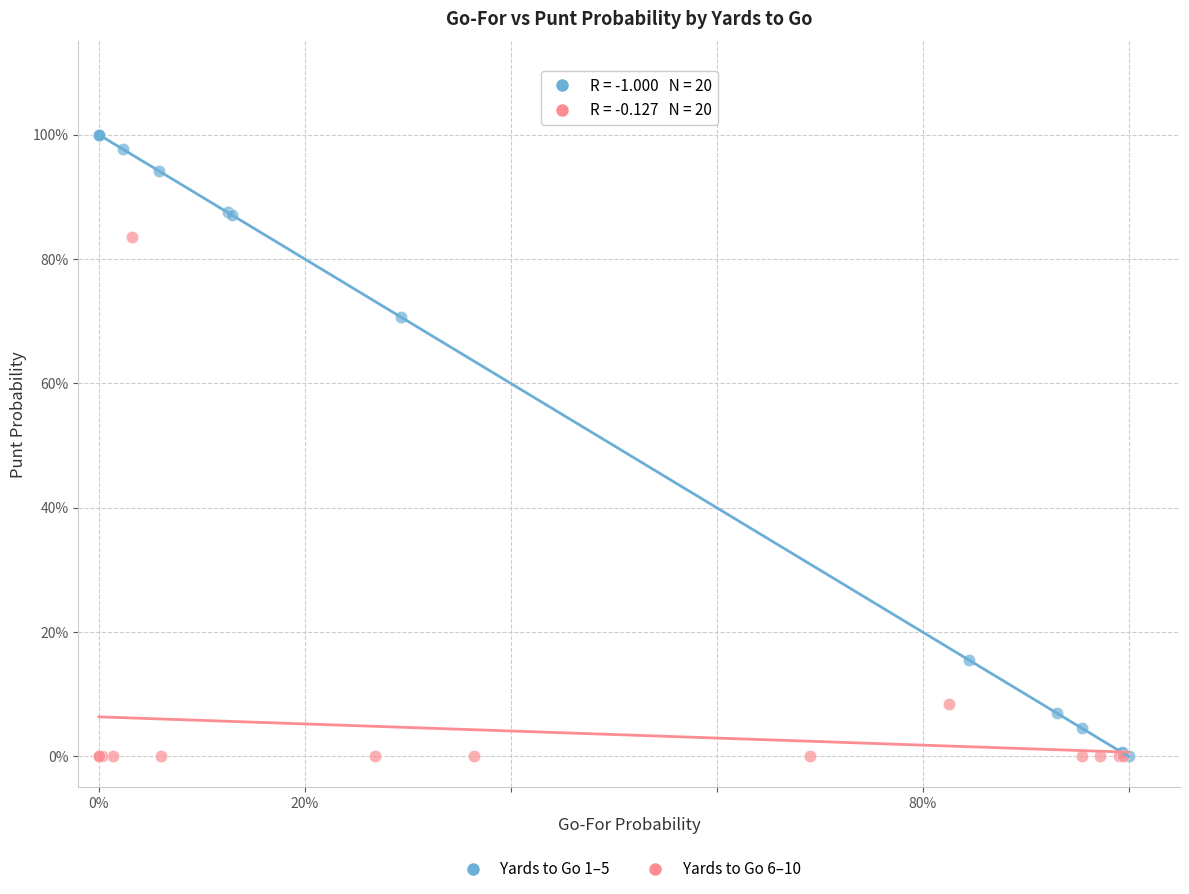

Which series reaches the maximum Y coordinate?

Yards to Go 1–5